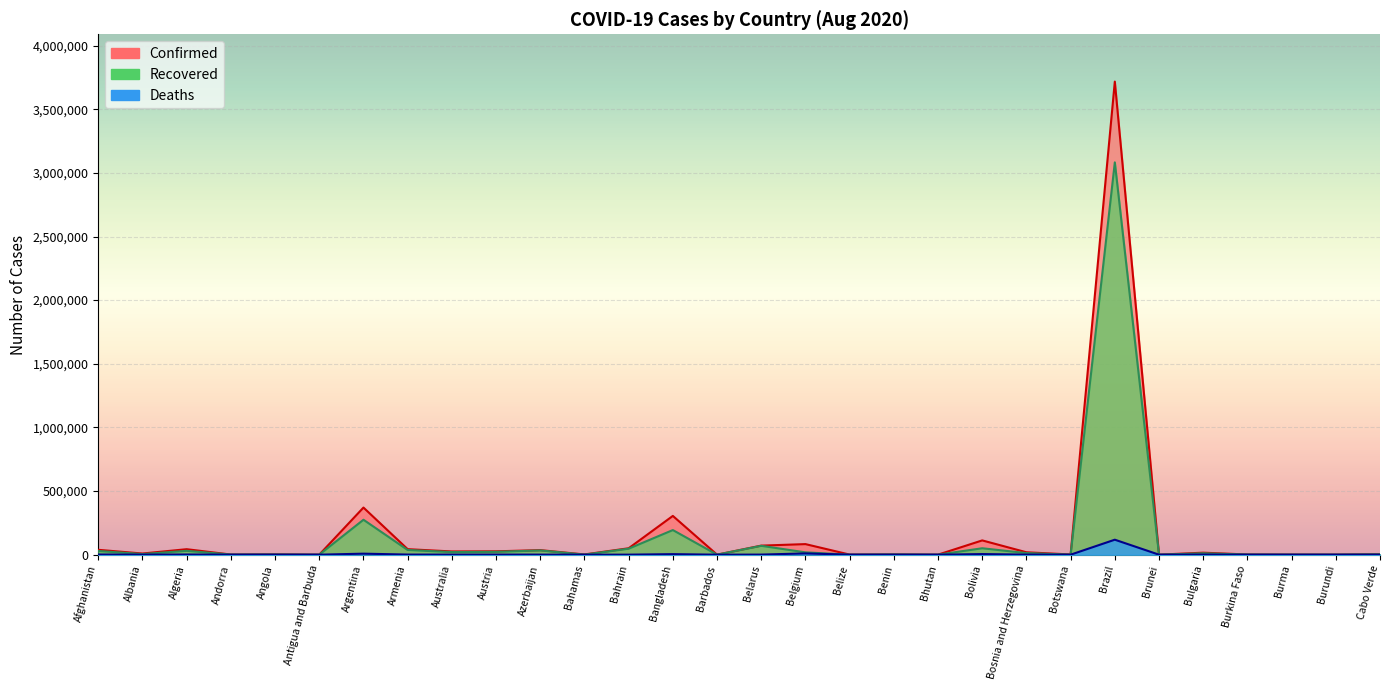

List the series in order of their overall mean, lowest first.

Deaths, Recovered, Confirmed